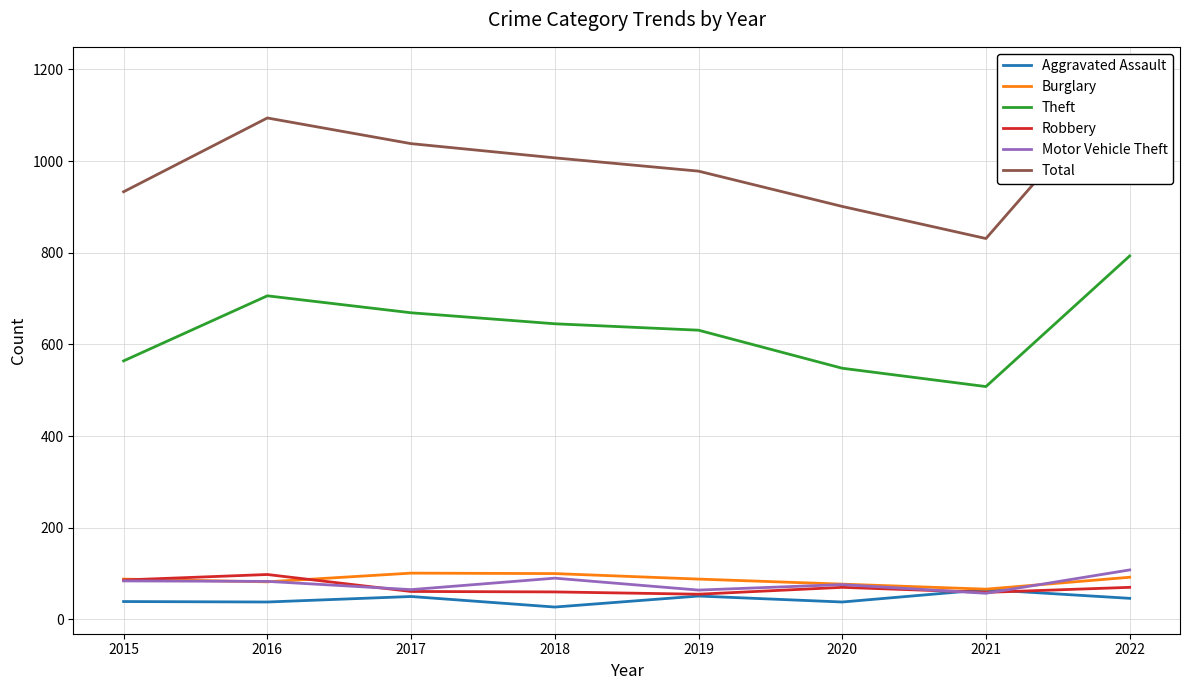

True or false: Theft and Total intersect in this chart.

False